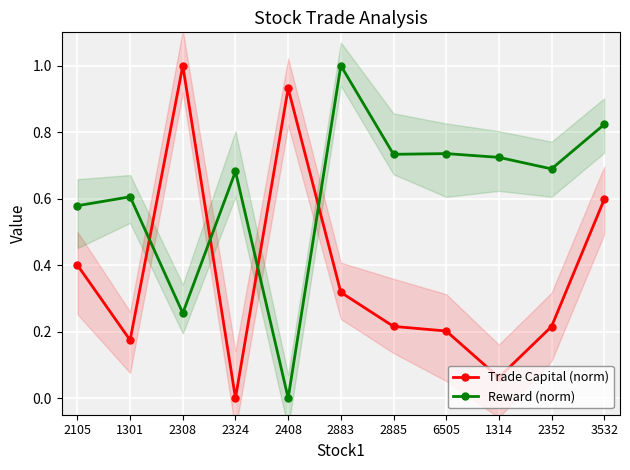

Reading left to right, what are all the values shown in this chart?

Trade Capital (norm): 0.4	0.2	1.0	0.0	0.9	0.3	0.2	0.2	0.1	0.2	0.6
Reward (norm): 0.6	0.6	0.3	0.7	0.0	1.0	0.7	0.7	0.7	0.7	0.8